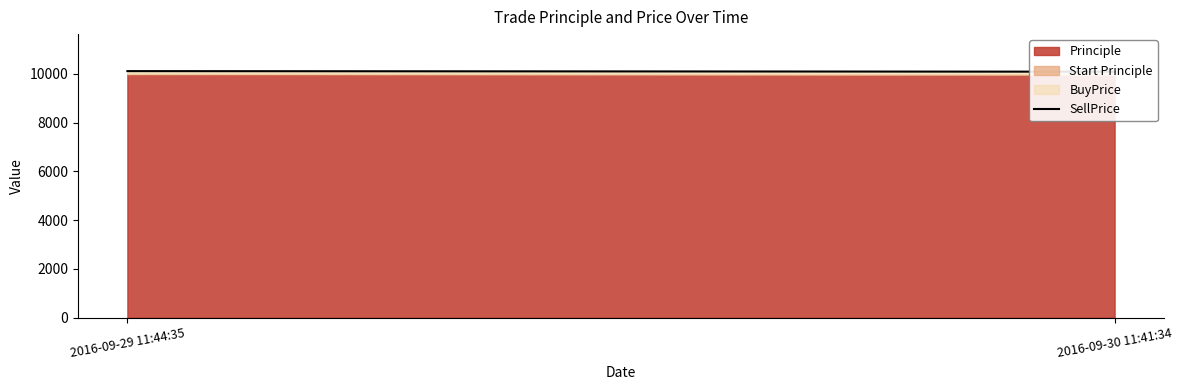

List the labels in order of value, largest first.

2016-09-29 11:44:35, 2016-09-30 11:41:34